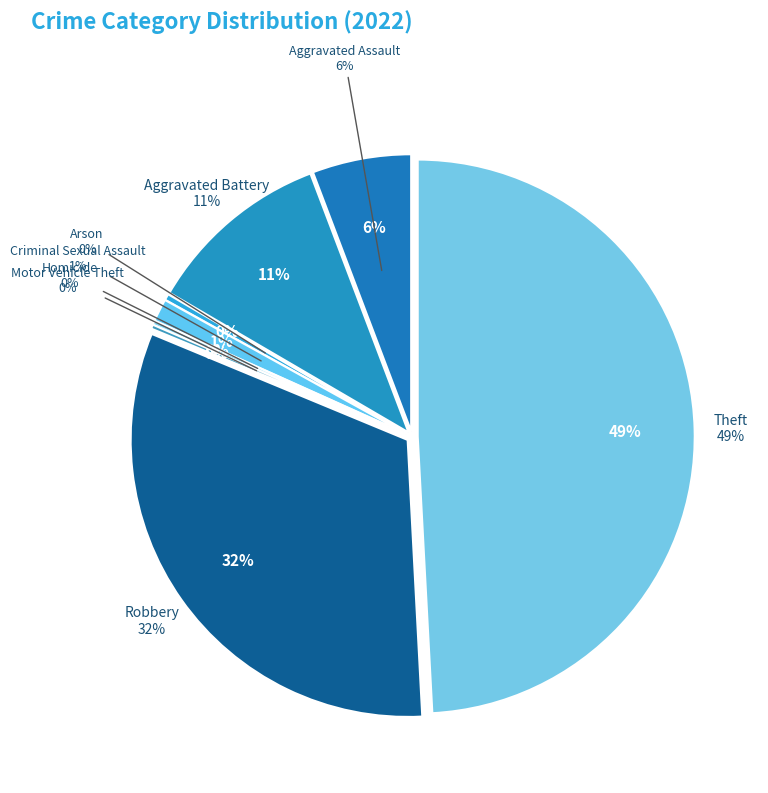

How many slices are in this pie chart?

8